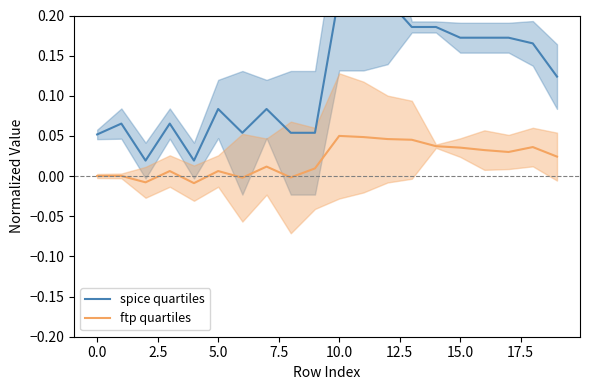

Does the chart have visible grid lines?

No